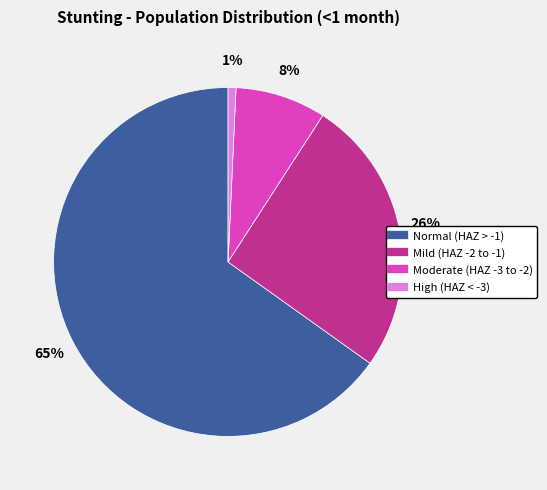

To the nearest percent, what is the average slice percentage?

25%